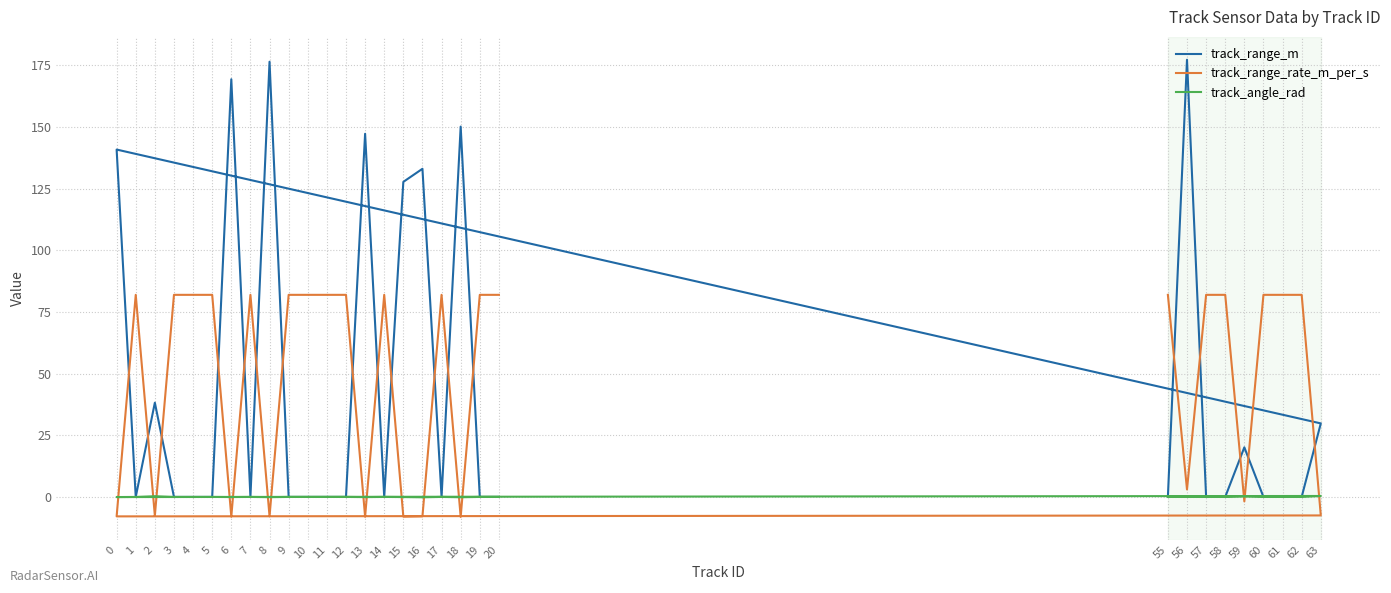

List the series in order of their peak value, lowest first.

track_angle_rad, track_range_rate_m_per_s, track_range_m